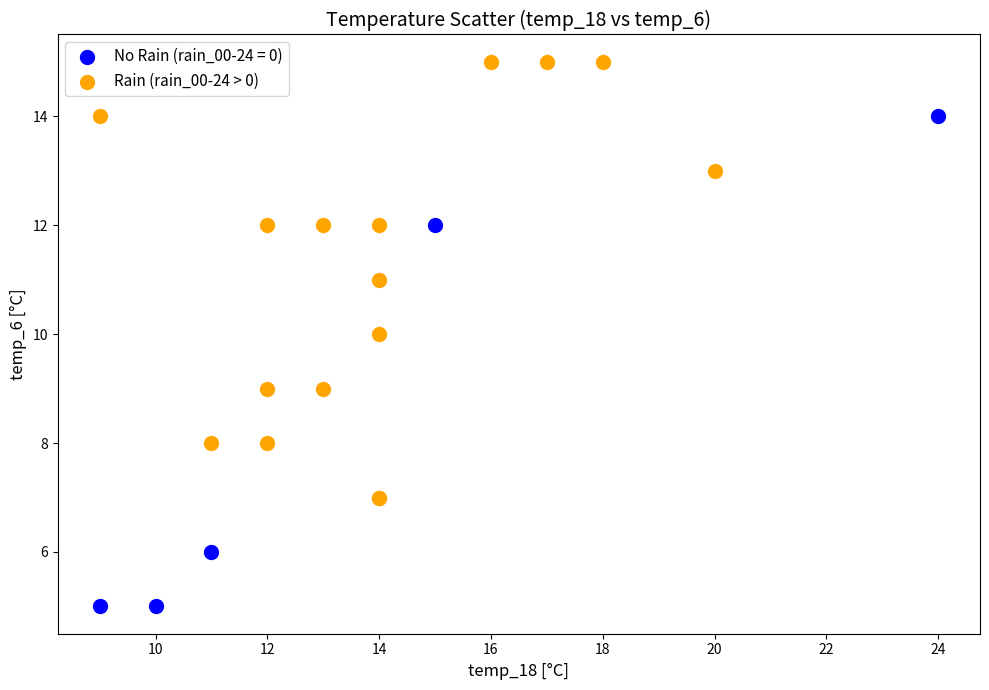

Which series contains the lowest Y value?

No Rain (rain_00-24 = 0)